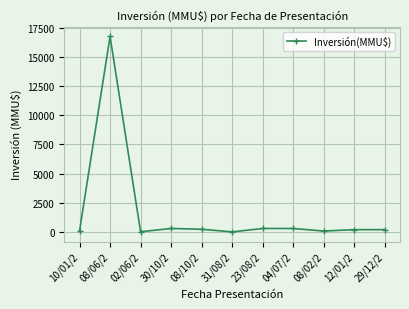

What is the sum of all values?

18482